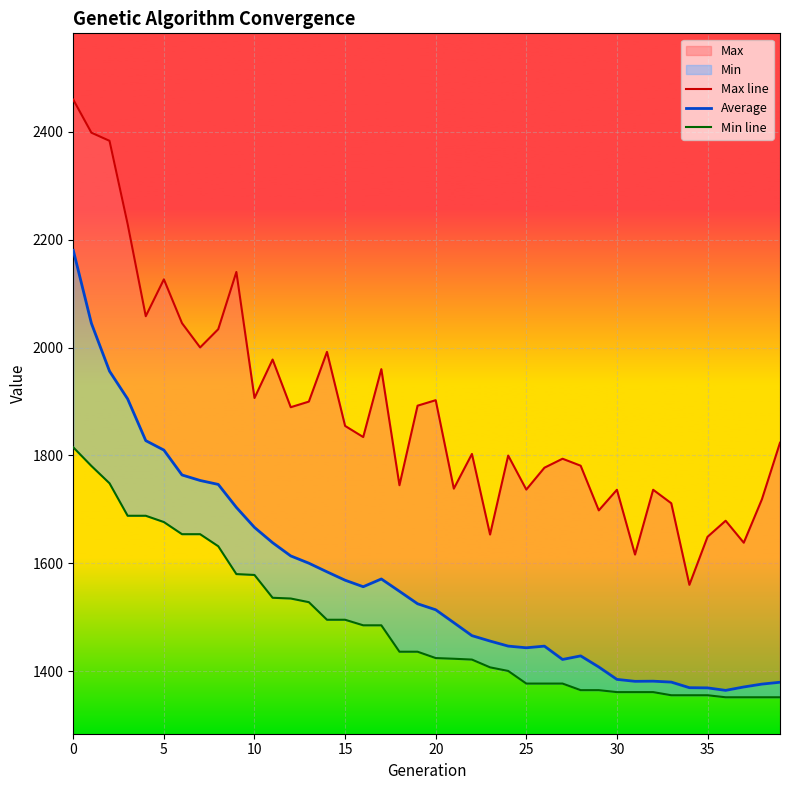

True or false: Max line and Min line intersect in this chart.

False